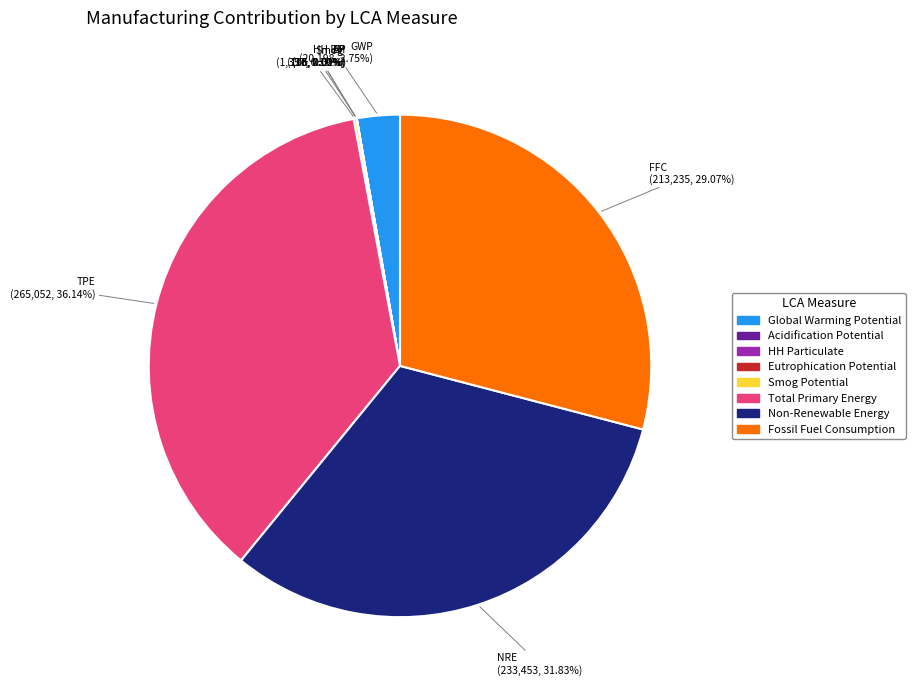

Which has a higher value, Fossil Fuel Consumption or Non-Renewable Energy?

Non-Renewable Energy